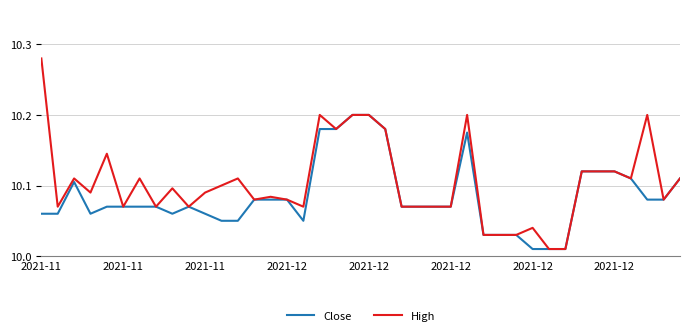

Does the chart display data point markers on the line(s)?

No